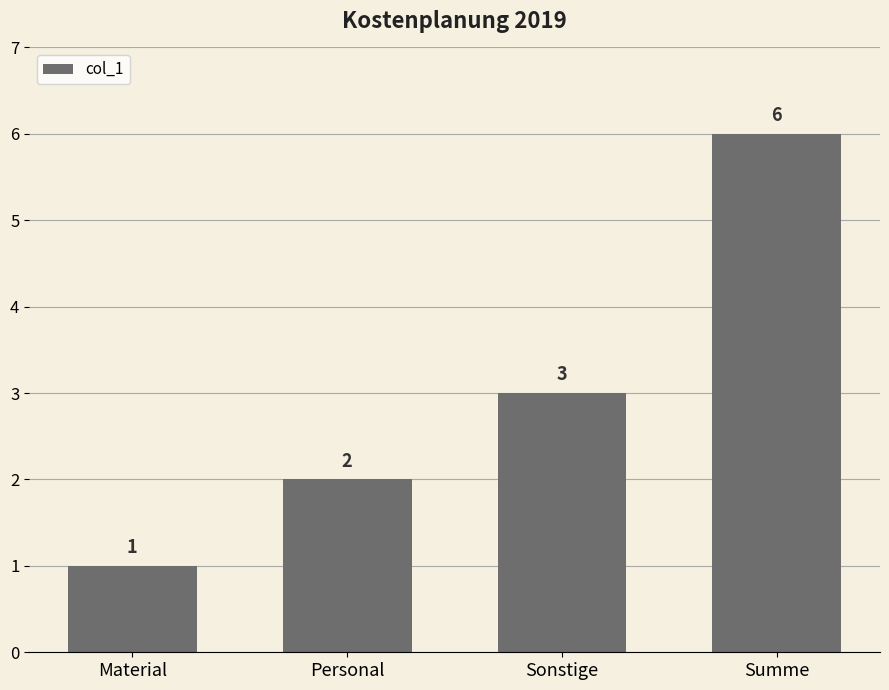

At which category does the chart reach its peak across all series?

Summe